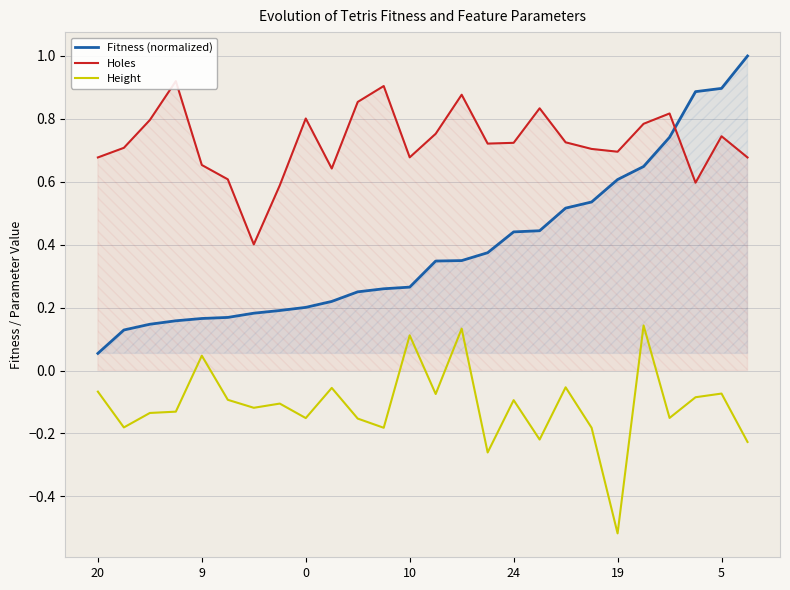

True or false: Height and Fitness (normalized) cross at least once.

False